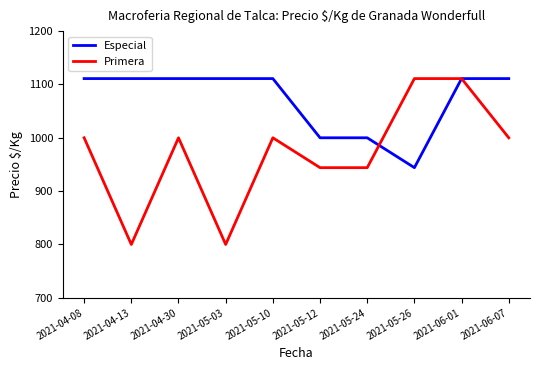

What is the greatest value displayed?

1111